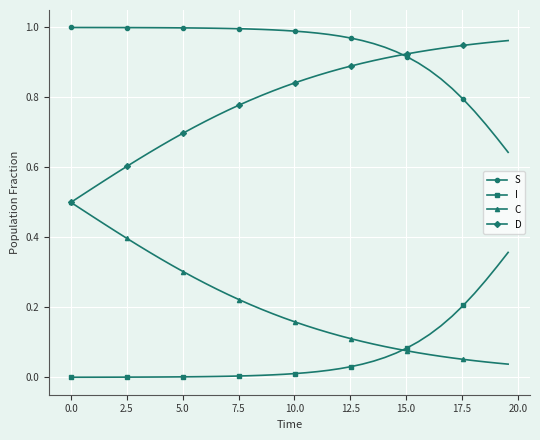

True or false: C and S cross at least once.

False